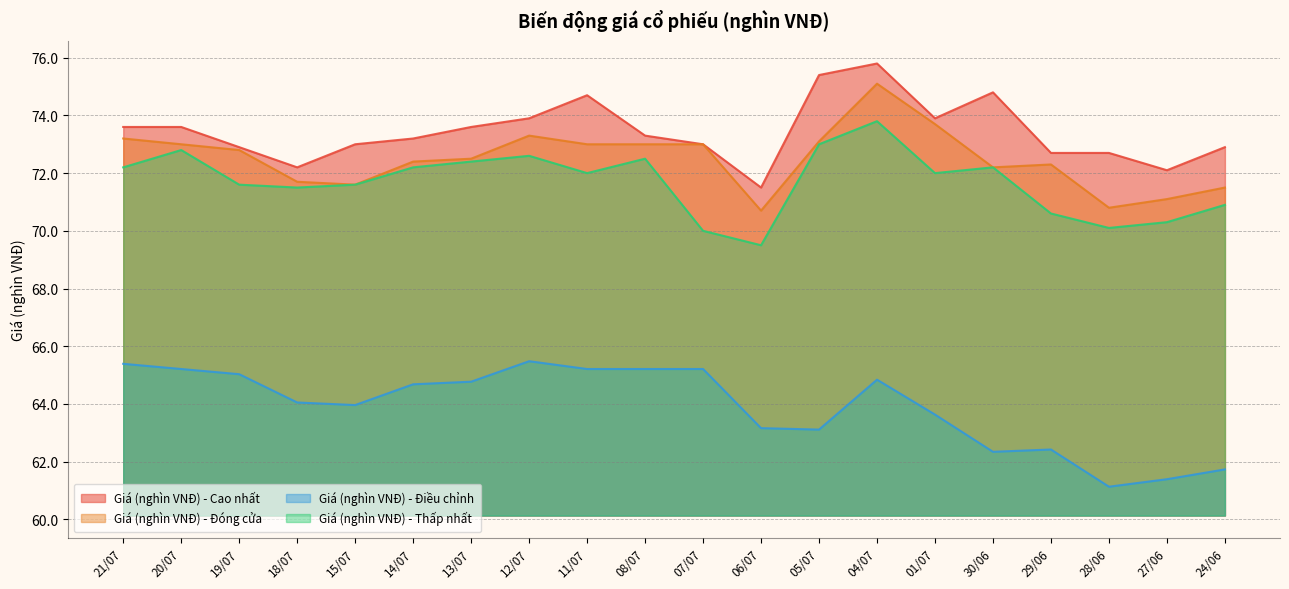

What are all the series names shown in the legend?

Giá (nghìn VNĐ) - Cao nhất, Giá (nghìn VNĐ) - Đóng cửa, Giá (nghìn VNĐ) - Điều chỉnh, Giá (nghìn VNĐ) - Thấp nhất